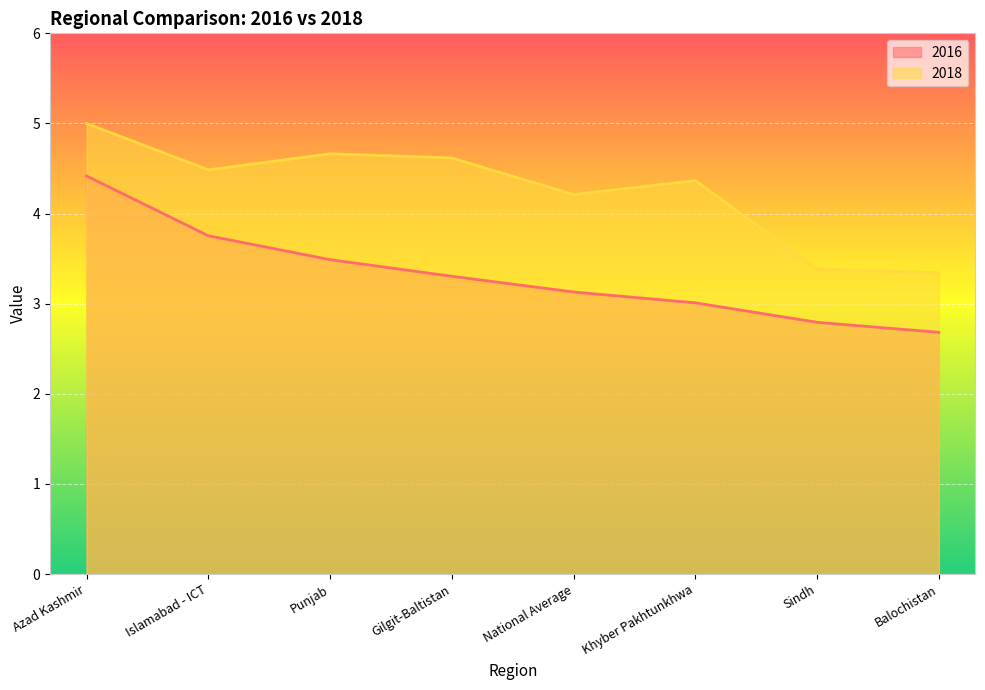

How many interior local valleys does the 2018 series have?

2